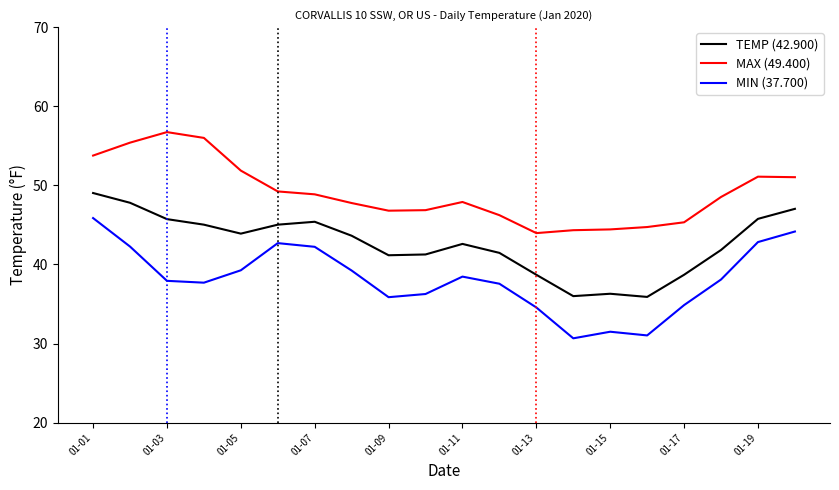

What is the maximum value shown in the chart?

56.7